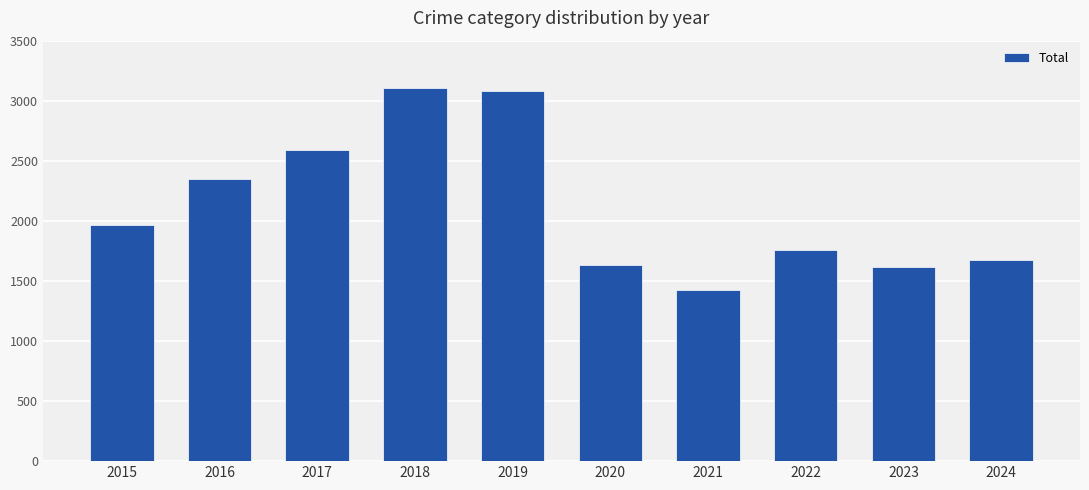

The value at 2022 is 1761. True or false?

True